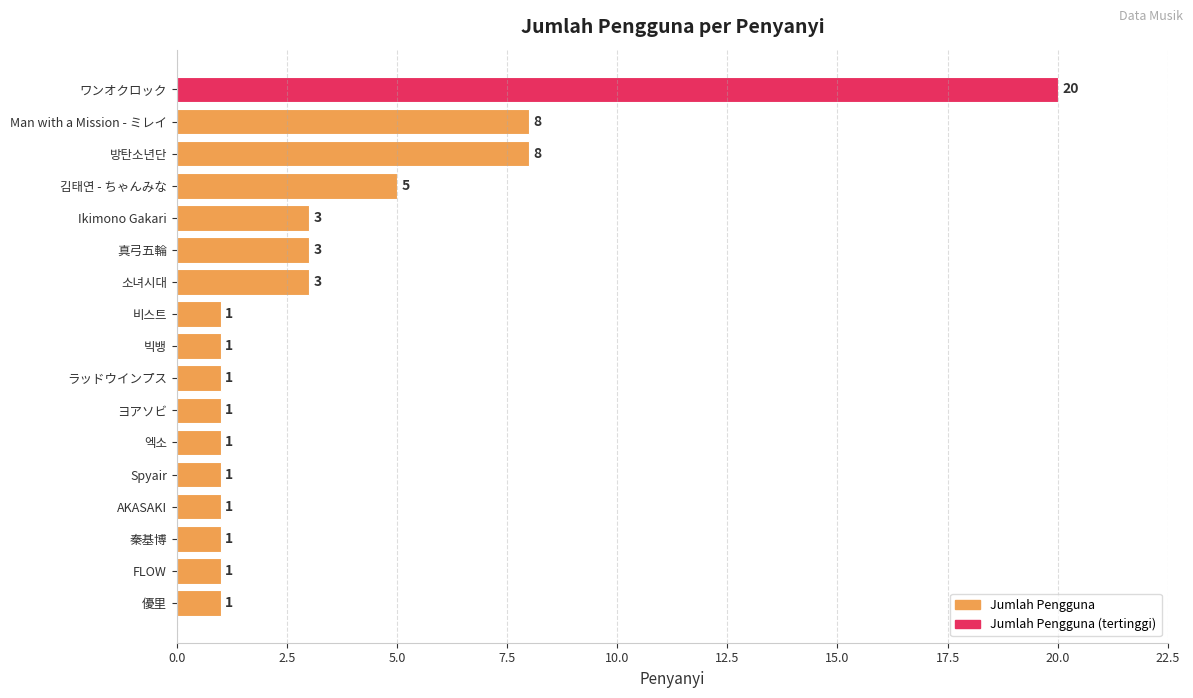

Does the chart contain stacked bars?

No